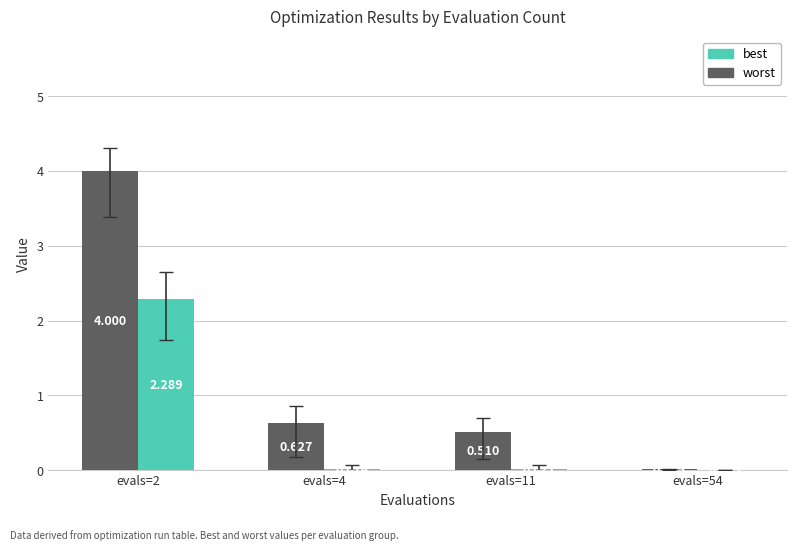

Is the value of worst at evals=54 greater than the value of best at evals=2?

No